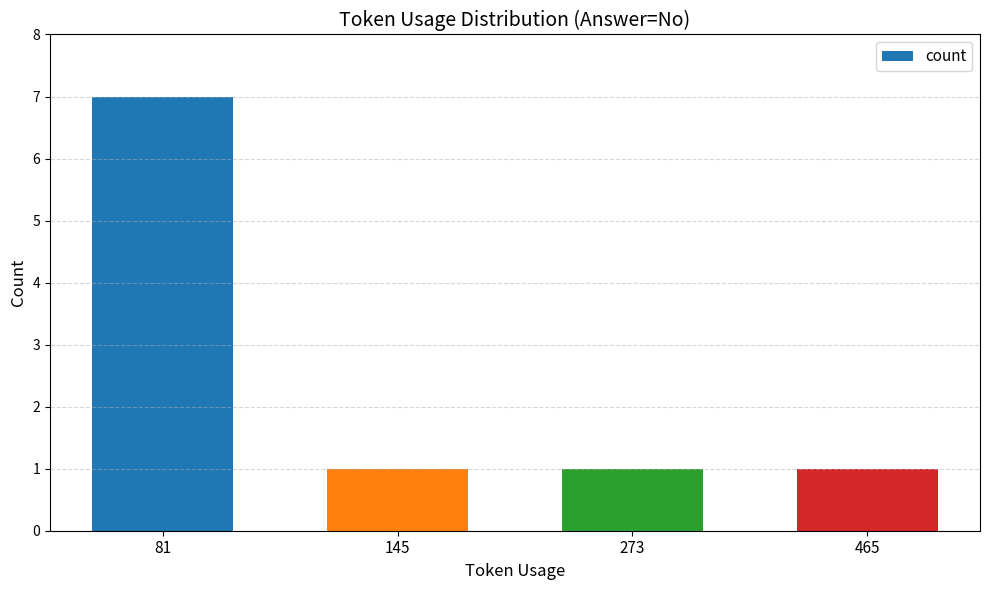

The value at 81 is 7. True or false?

True